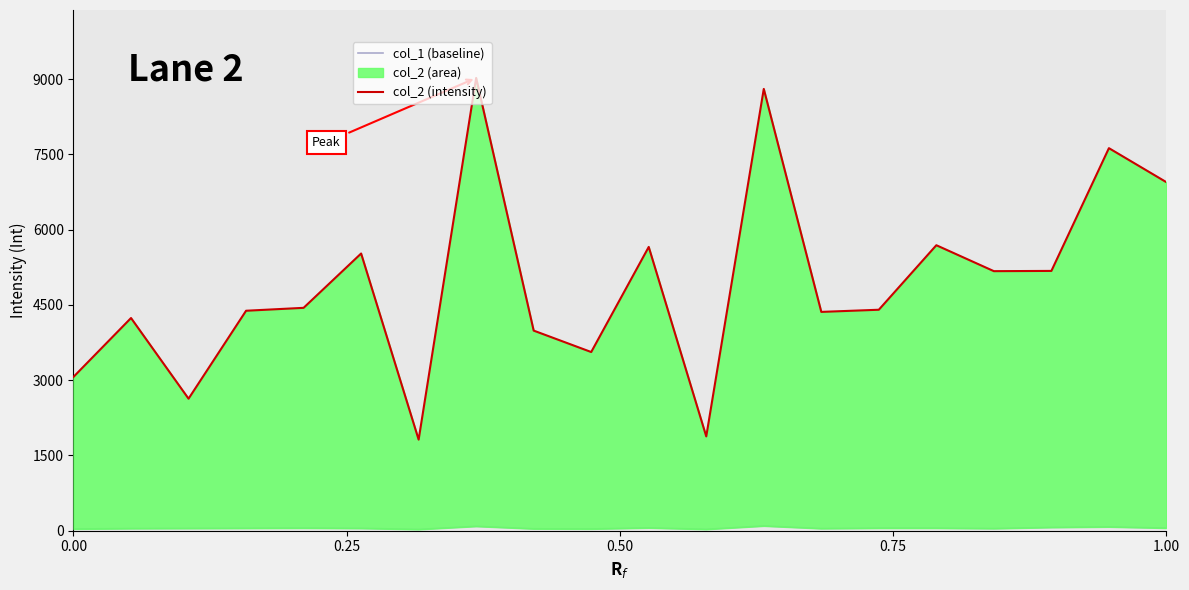

How many data points in col_2 (intensity) are less than 4443?

10